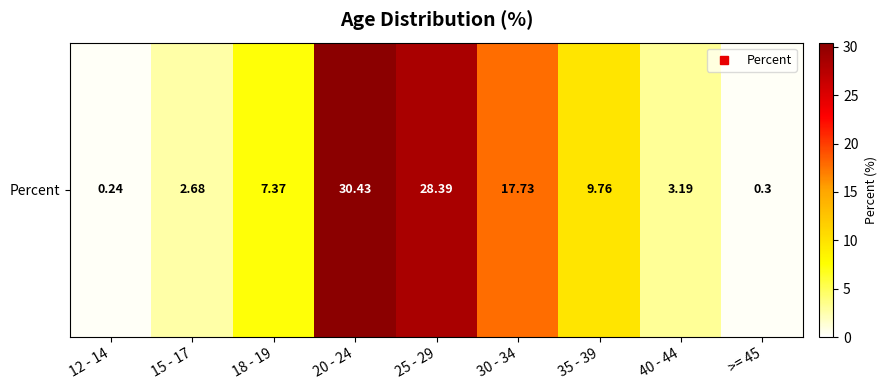

Reading left to right, list all the values displayed in this chart.

0.2	2.7	7.4	30.4	28.4	17.7	9.8	3.2	0.3